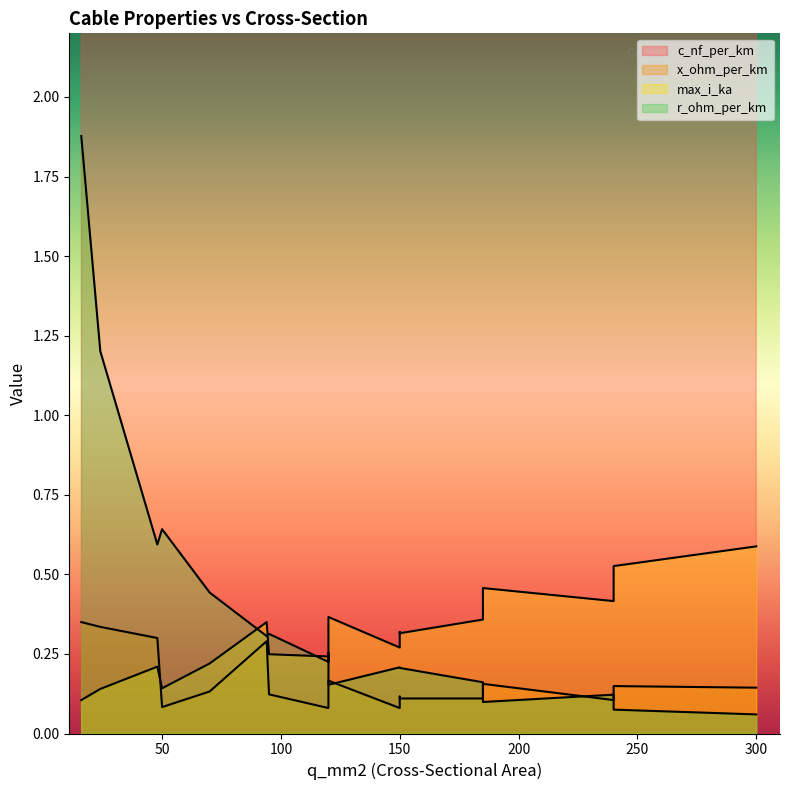

What is the label of the 19th point from the left?

300